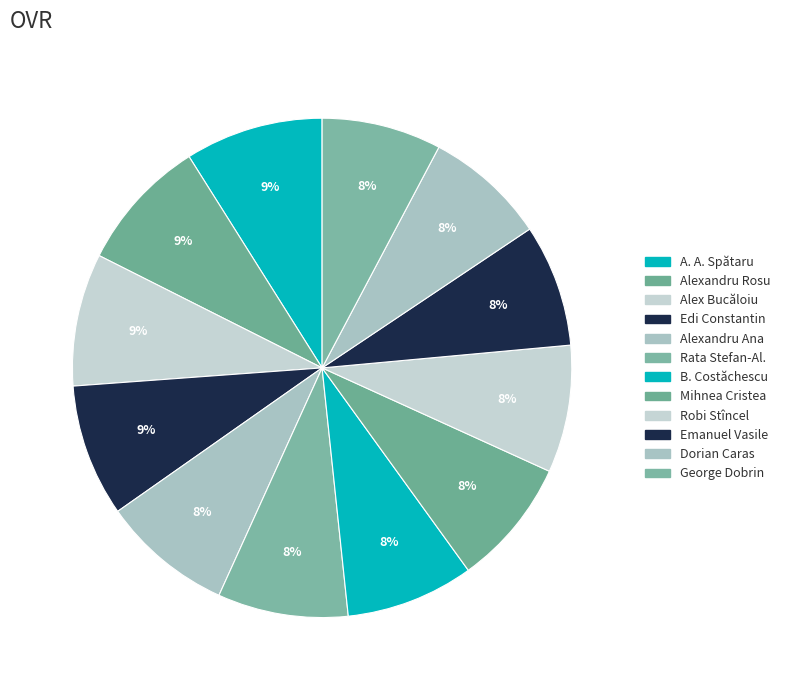

How many segments does this pie chart have?

12